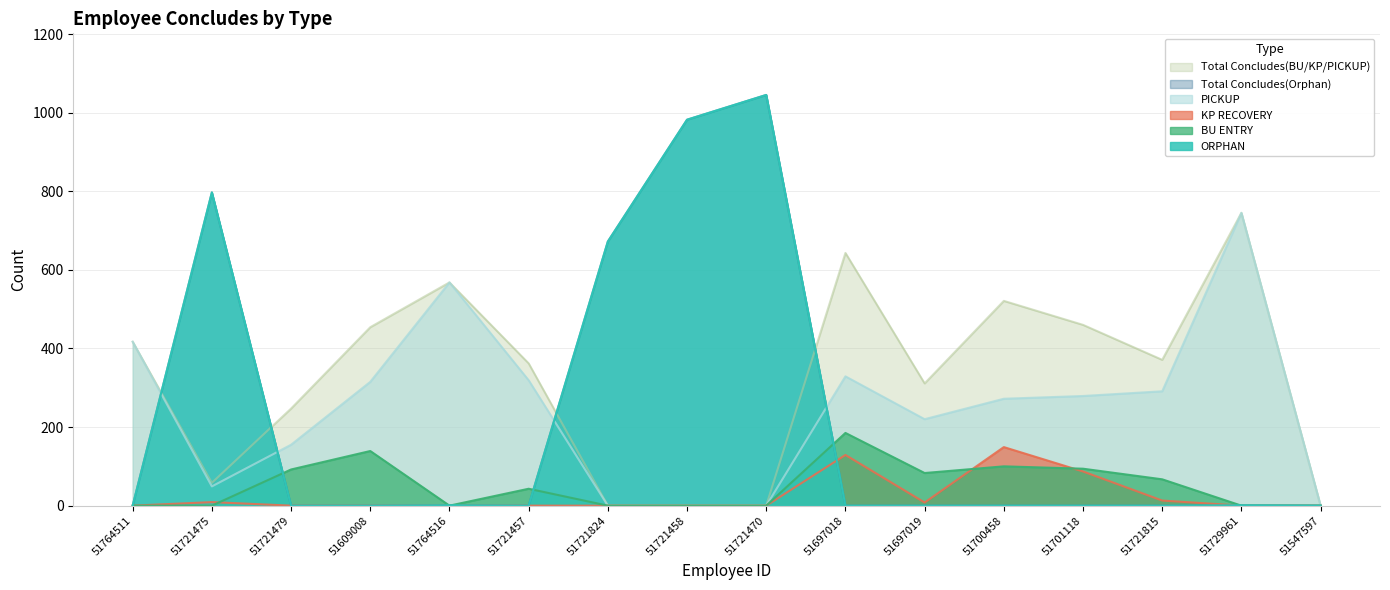

What is the sum of all KP RECOVERY values?

395